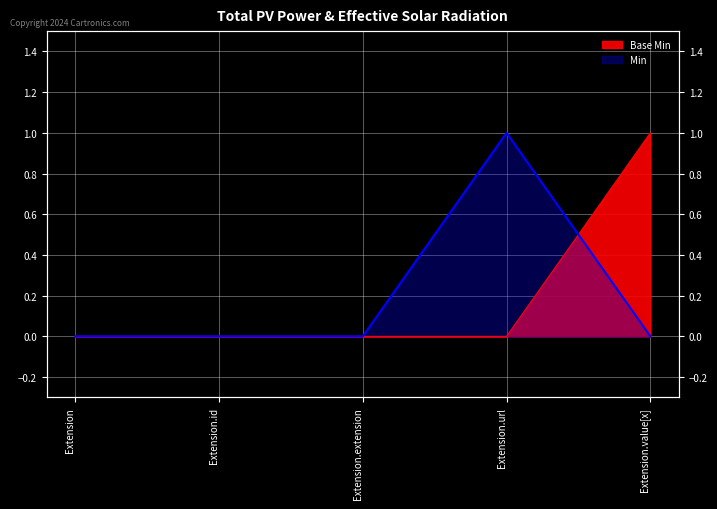

Which series has the largest total across all categories?

Base Min